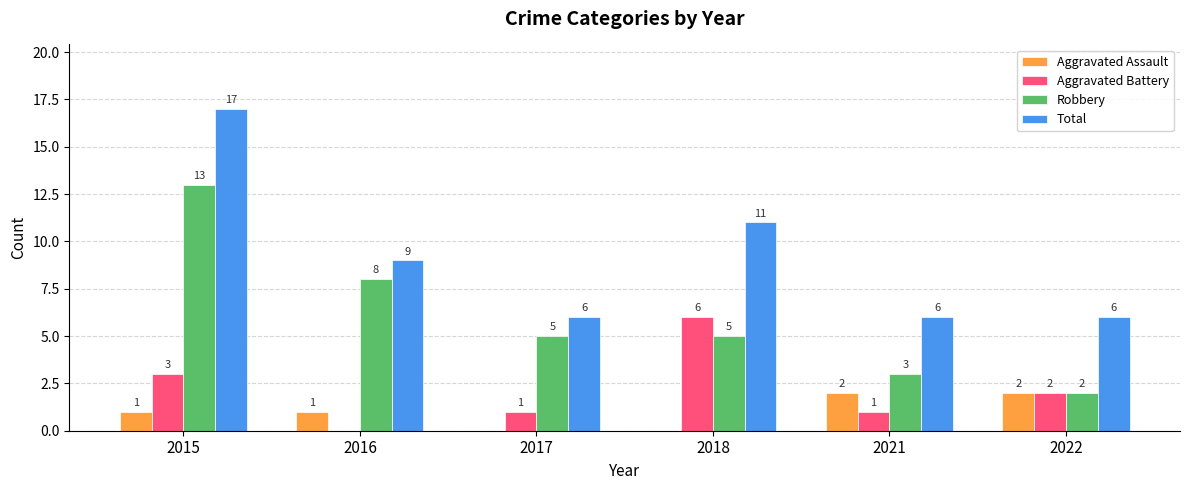

Count the number of data series in this chart.

4